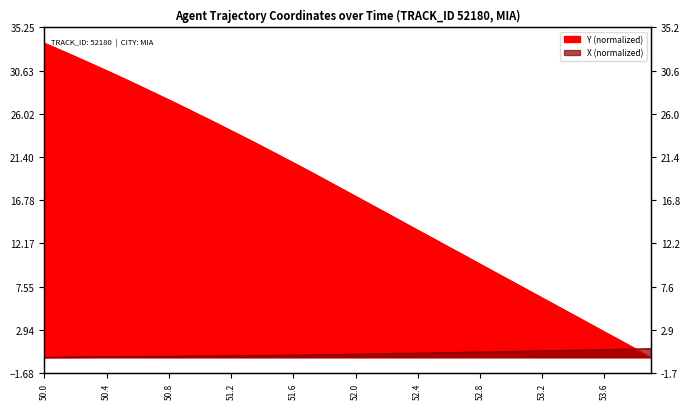

How many lines are shown in the chart?

2